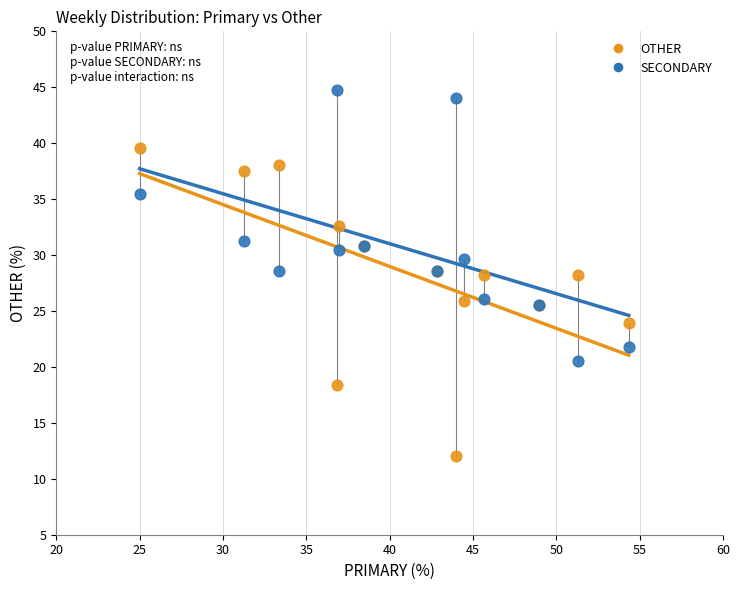

What are all the series names shown in the legend?

OTHER, SECONDARY